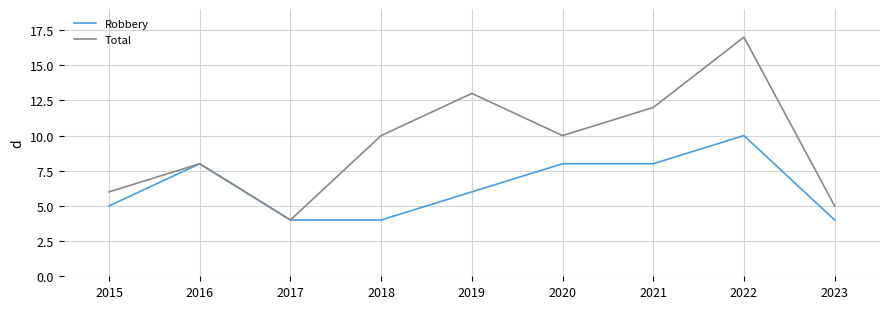

Which category has the highest value in the Robbery series?

2022